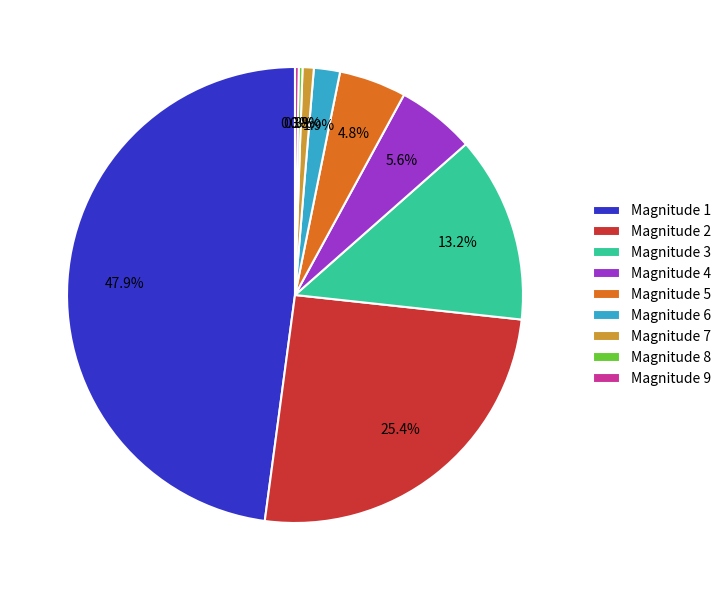

Does Magnitude 1 account for over 50% of the chart?

No